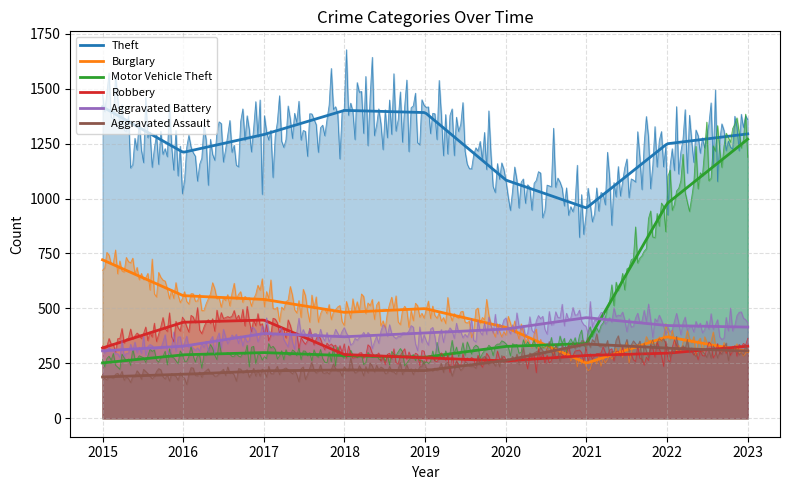

What is the difference between the second highest and second lowest values in the Theft series?

317